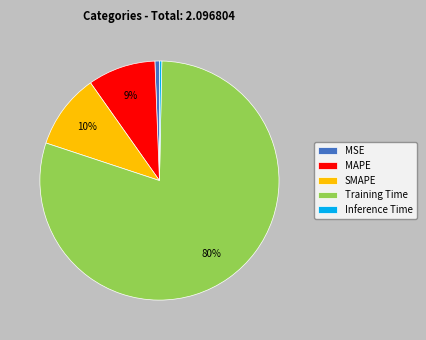

To the nearest percent, what is the average slice percentage?

20%